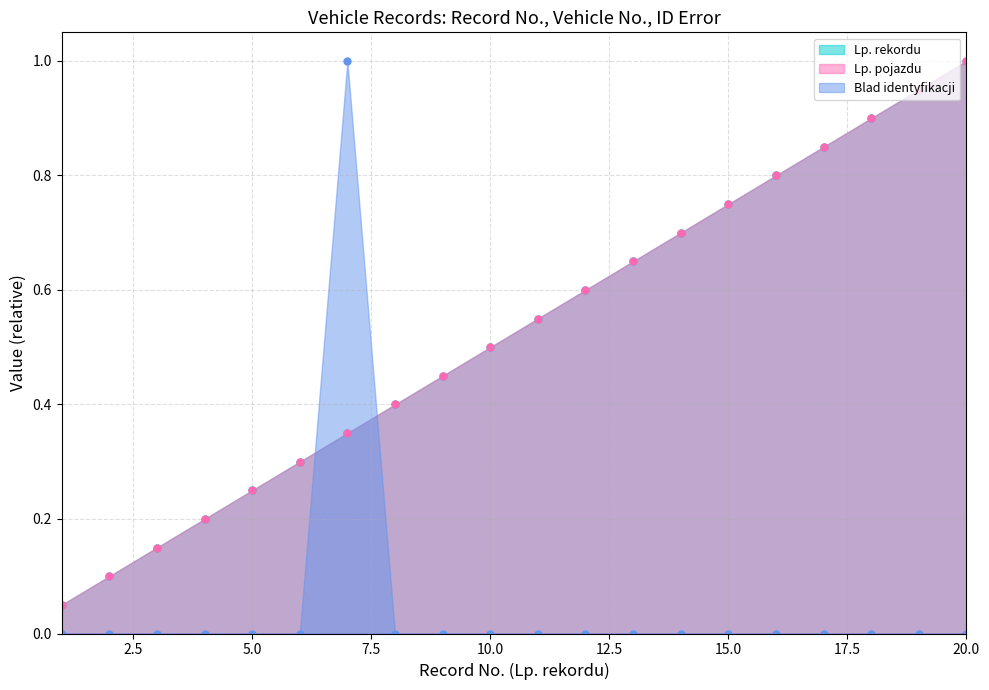

What is the highest value of the Lp. pojazdu series?

1.0